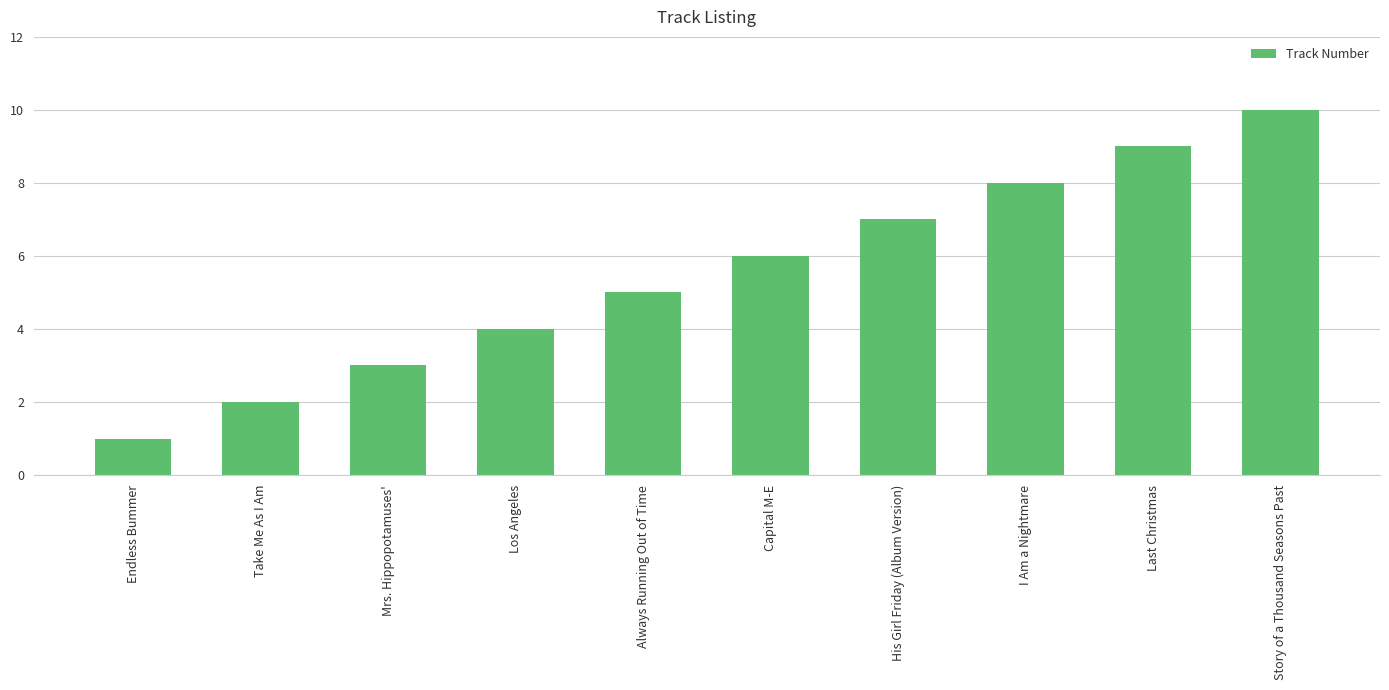

Reading left to right, transcribe all the data shown in this chart.

1	2	3	4	5	6	7	8	9	10